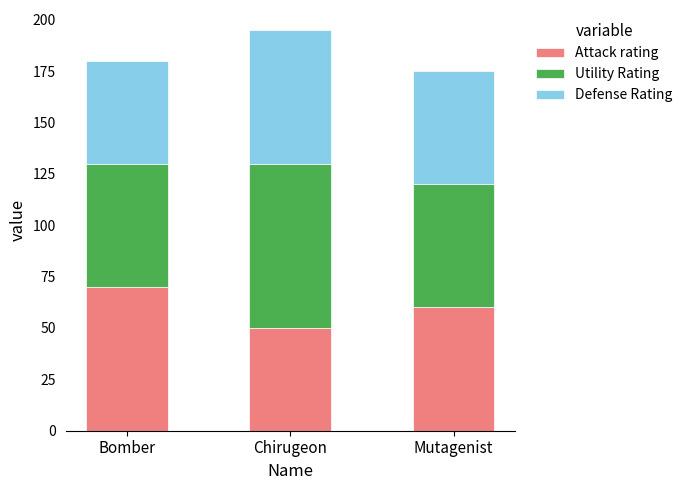

How many distinct data groups are displayed?

3